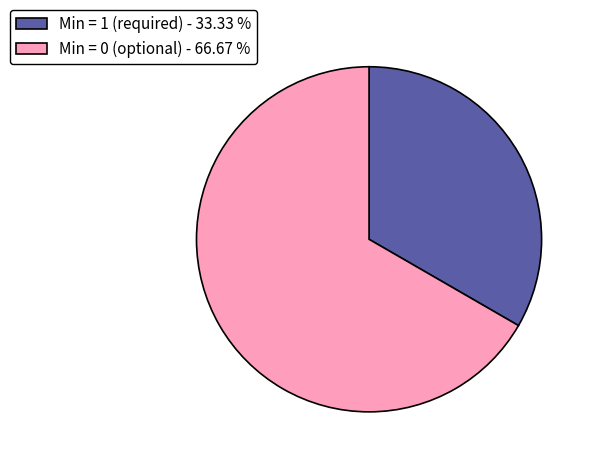

How many segments does this pie chart have?

2